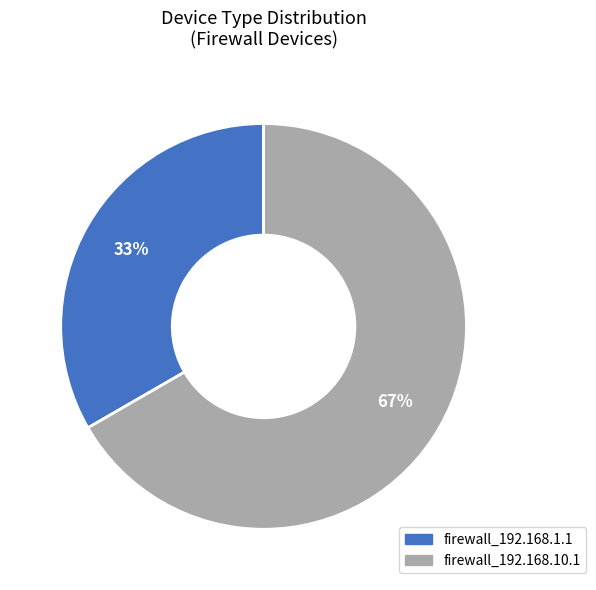

Which category accounts for the majority?

firewall_192.168.10.1